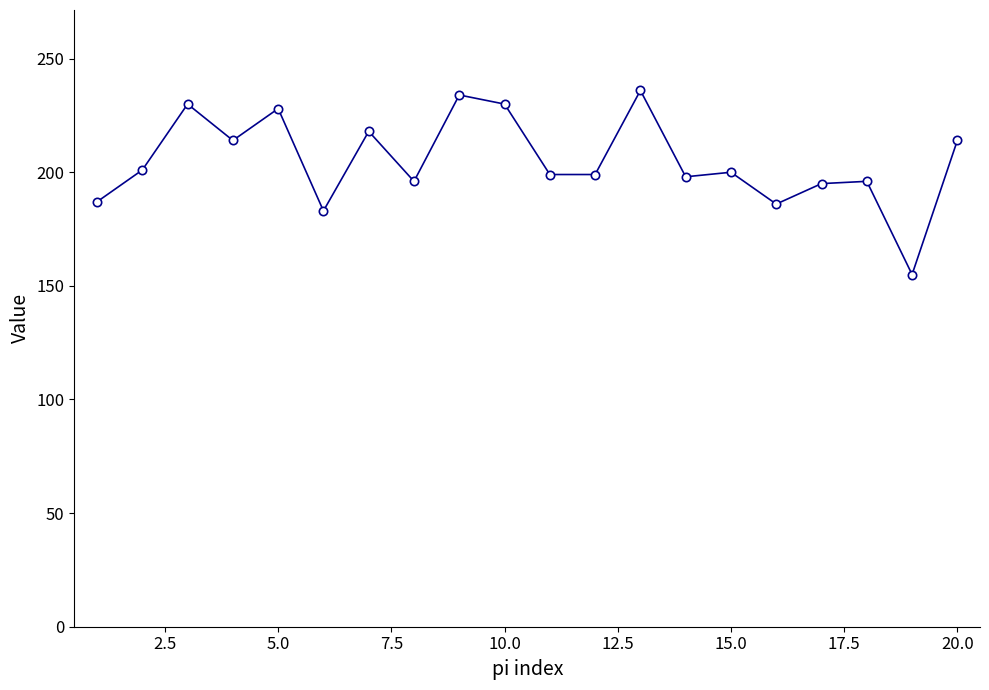

What is the difference between the second highest and second lowest values?

51